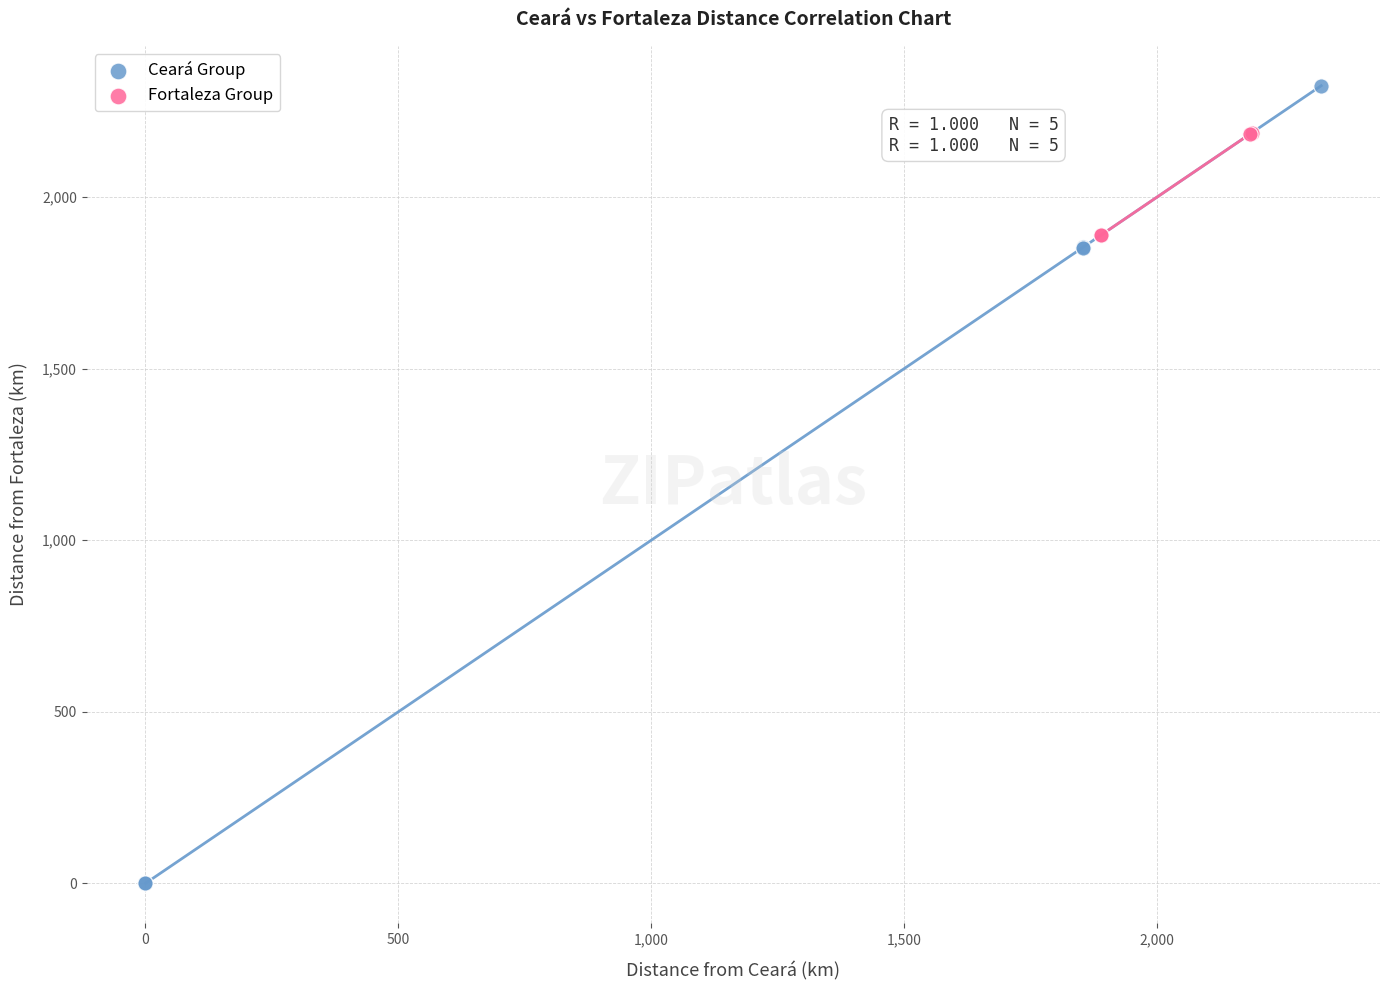

Which series contains the lowest Y value?

Ceará Group